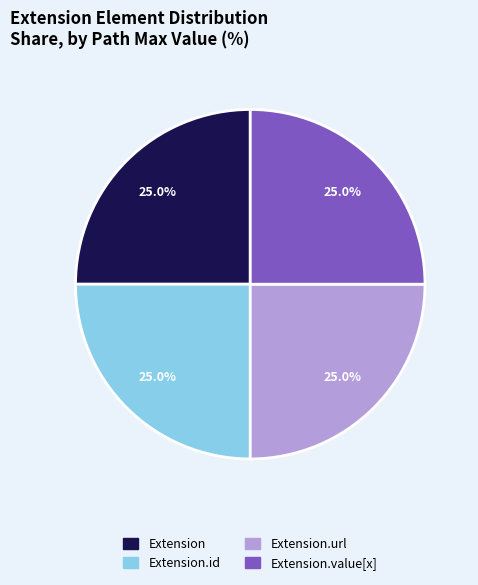

Is there a majority slice in this chart?

No